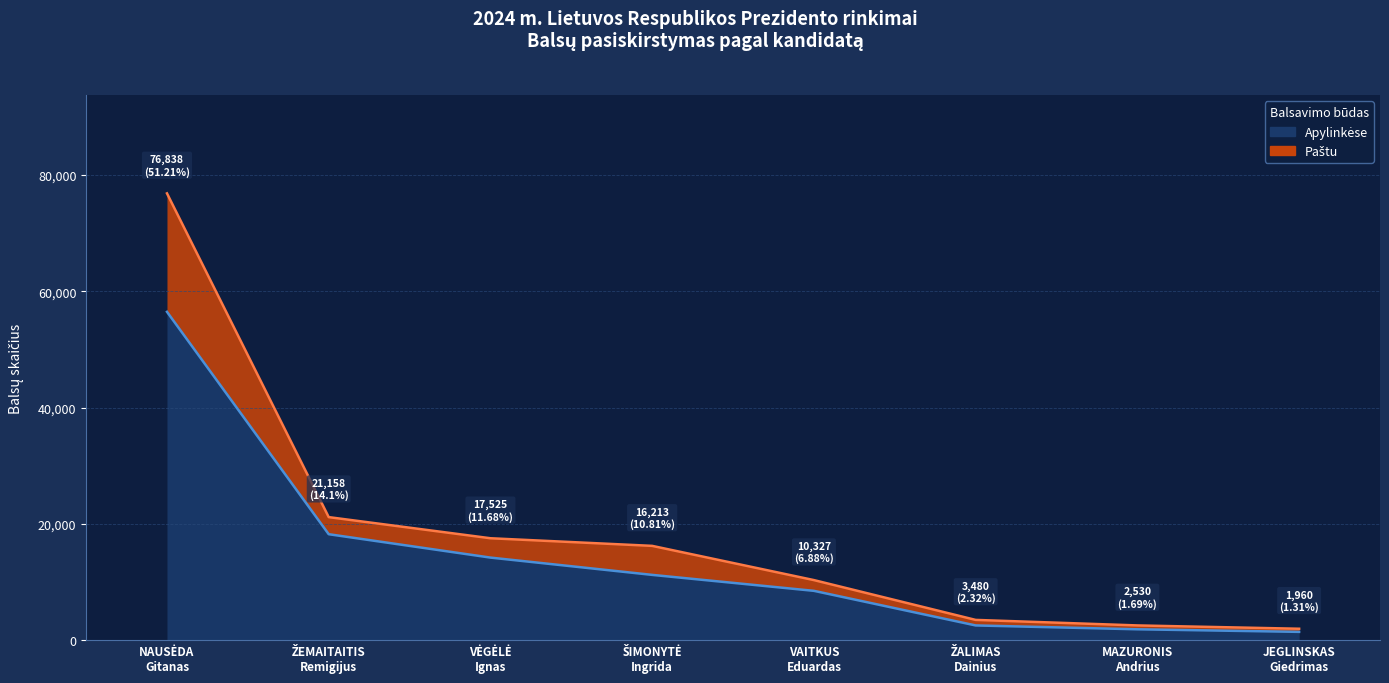

What is the change in value from NAUSĖDA Gitanas to VĖGĖLĖ Ignas?

-42269